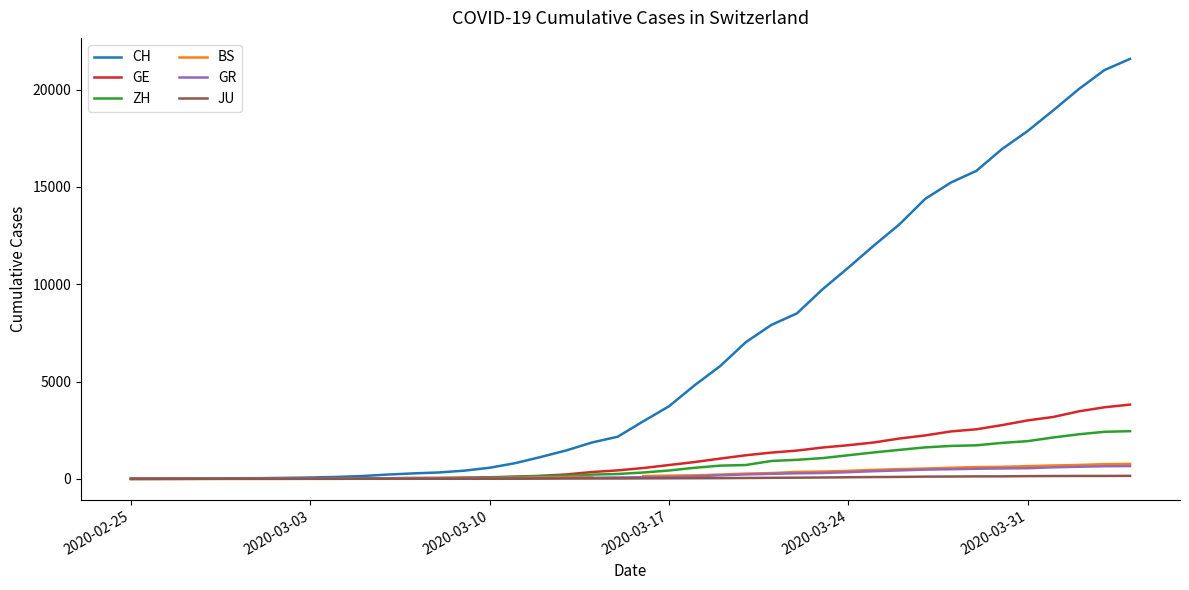

How many lines are shown in the chart?

6